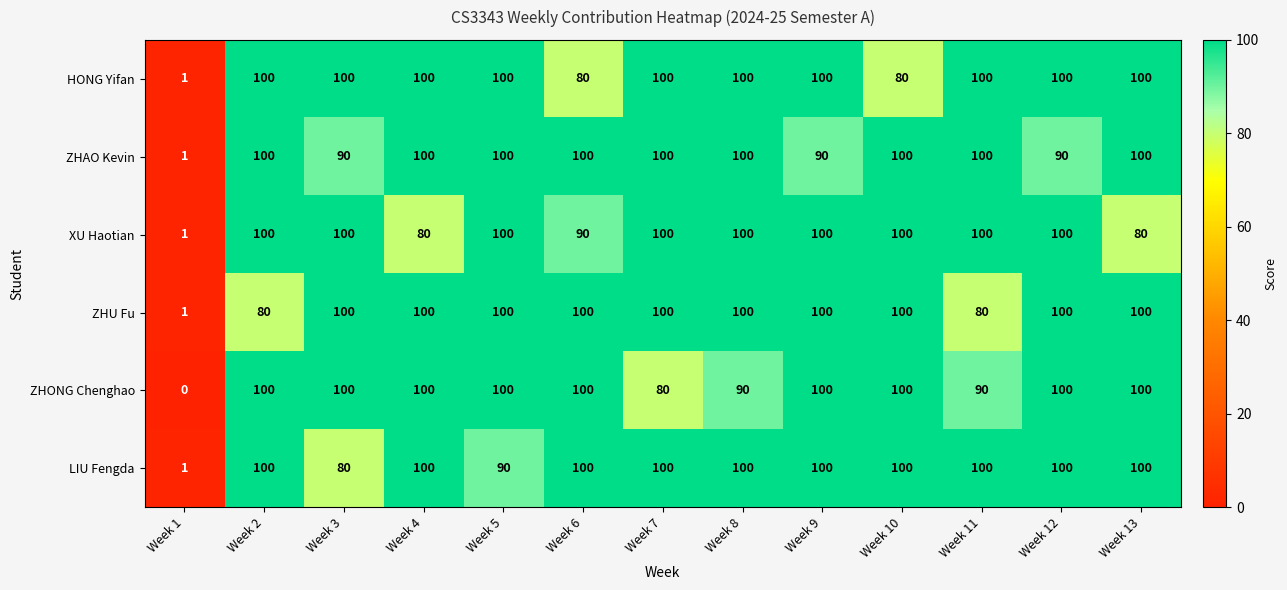

What is the highest value of the HONG Yifan series?

100